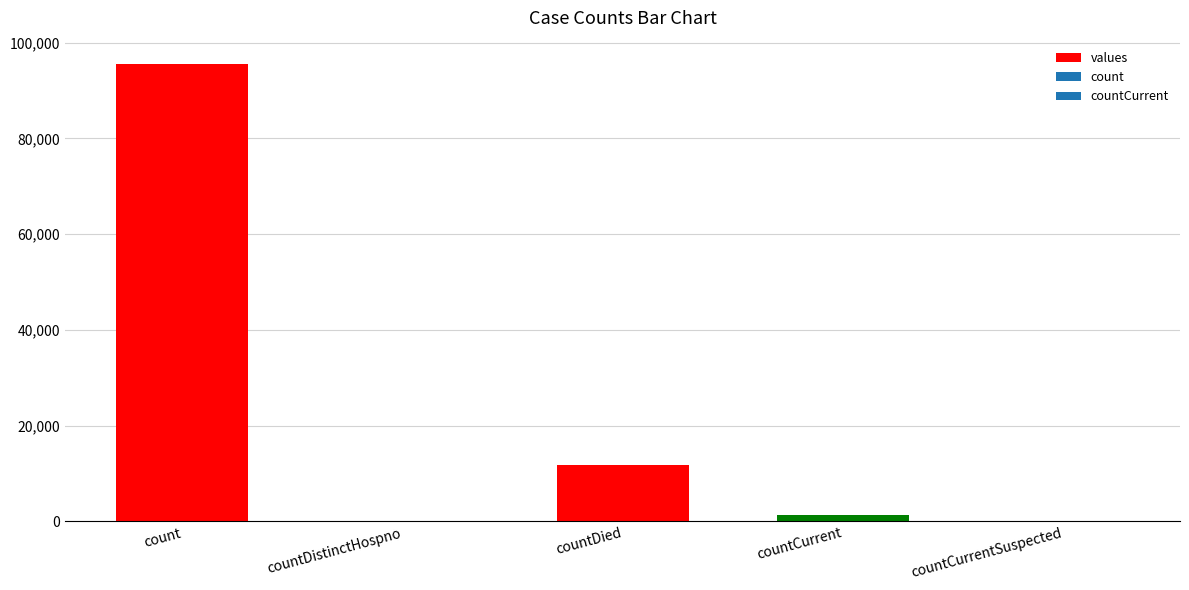

What is the sum of all values?

108772